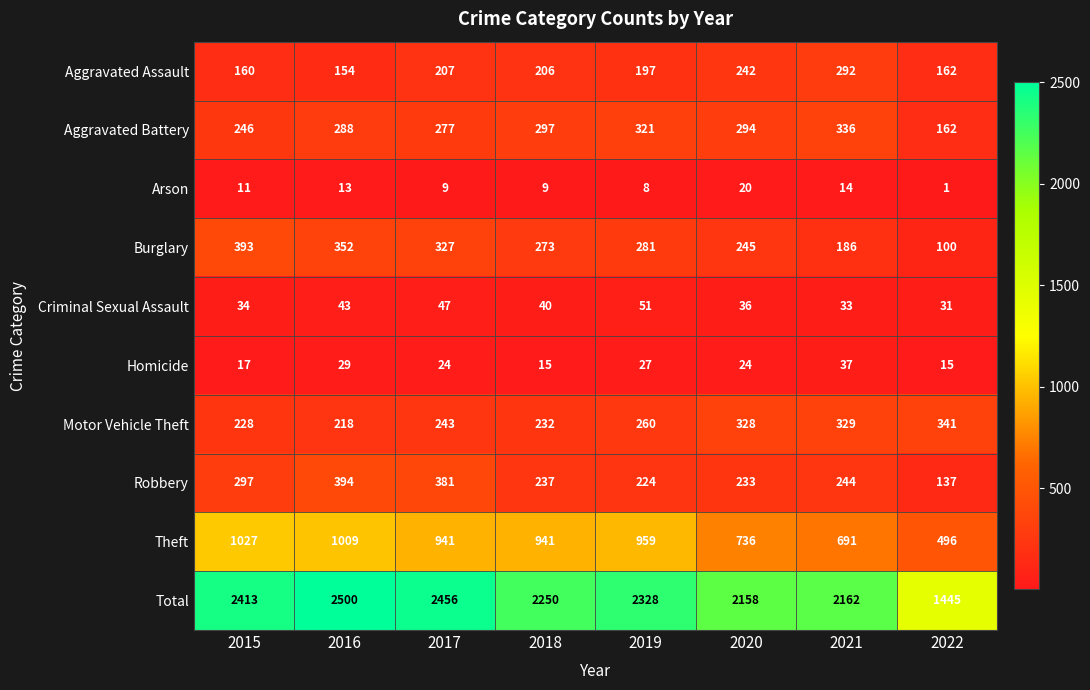

What is the minimum value for Criminal Sexual Assault?

31